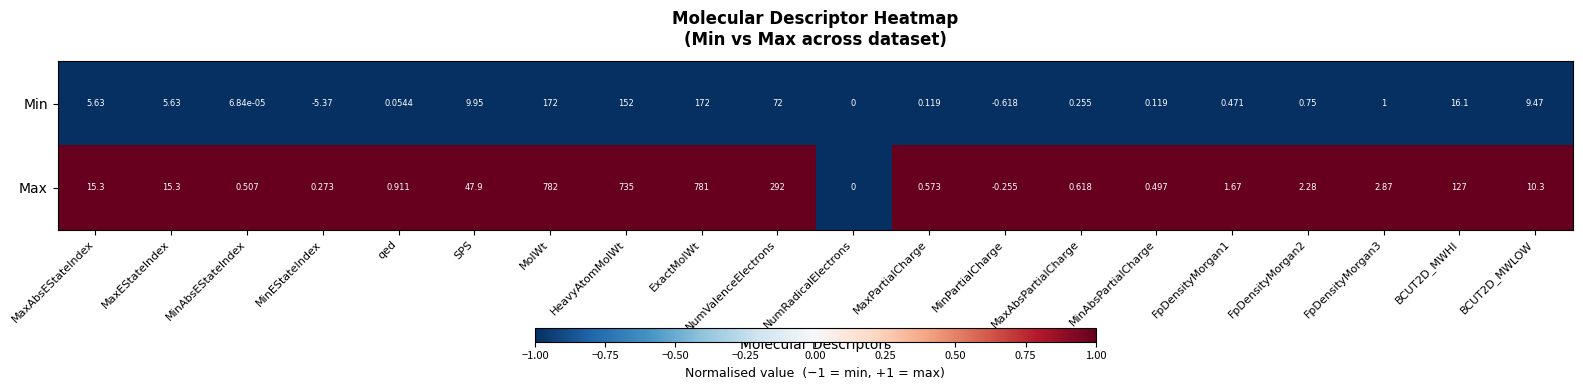

At which label does Max reach its minimum?

MinPartialCharge